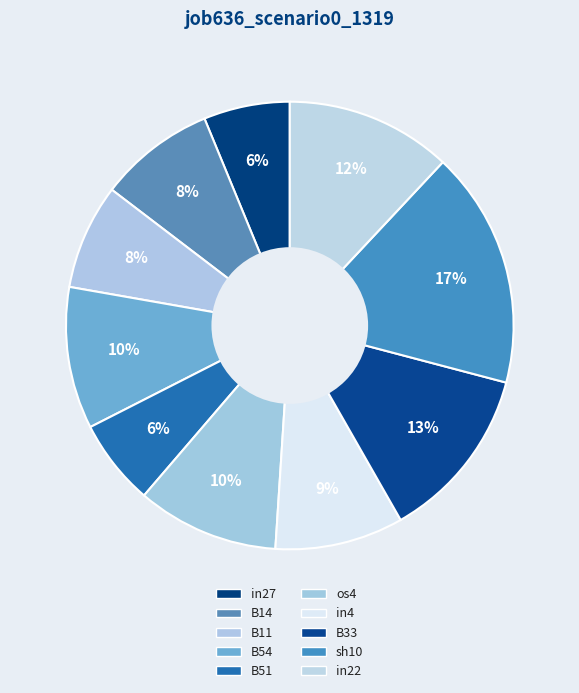

How many segments does this pie chart have?

10